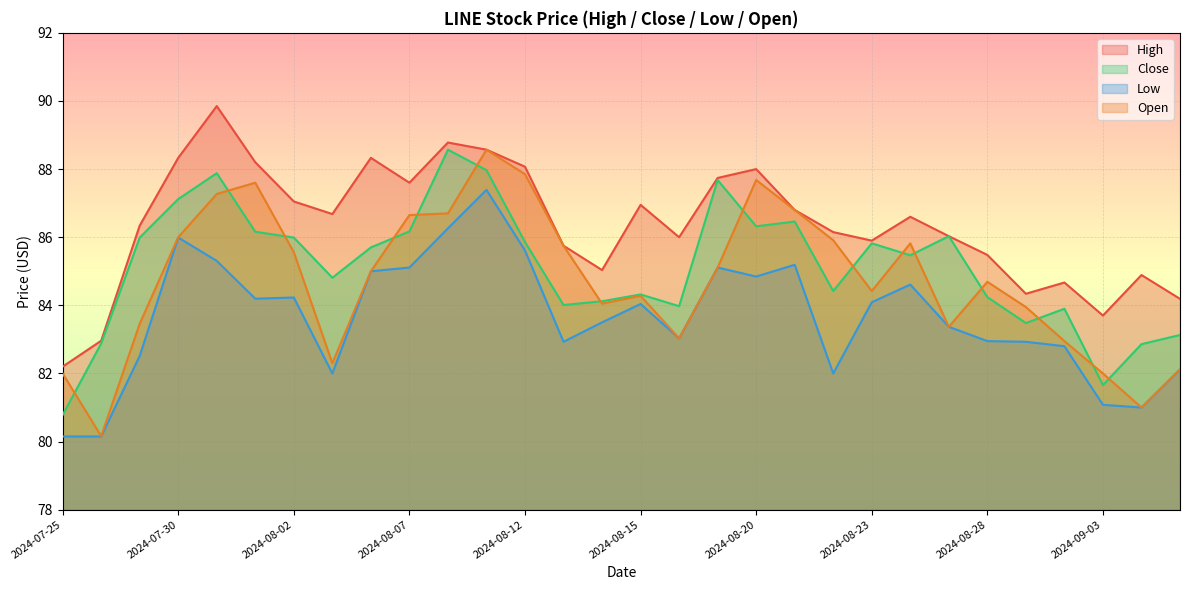

Reading left to right, what are all the values shown in this chart?

High: 82.2	83.0	86.3	88.3	89.8	88.2	87.1	86.7	88.3	87.6	88.8	88.6	88.1	85.8	85.0	86.9	86.0	87.7	88.0	86.8	86.2	85.9	86.6	86.0	85.5	84.3	84.7	83.7	84.9	84.2
Close: 80.8	82.9	86.0	87.1	87.9	86.2	86.0	84.8	85.7	86.2	88.6	88.0	85.9	84.0	84.1	84.3	84.0	87.7	86.3	86.5	84.4	85.8	85.5	86.0	84.2	83.5	83.9	81.7	82.9	83.1
Low: 80.2	80.2	82.5	86.0	85.3	84.2	84.2	82.0	85.0	85.1	86.3	87.4	85.6	82.9	83.5	84.0	83.0	85.1	84.8	85.2	82.0	84.1	84.6	83.4	82.9	82.9	82.8	81.1	81.0	82.1
Open: 82.0	80.2	83.5	86.0	87.3	87.6	85.6	82.3	85.0	86.7	86.7	88.6	87.8	85.8	84.1	84.3	83.0	85.1	87.7	86.8	85.9	84.4	85.8	83.4	84.7	83.9	82.9	82.0	81.0	82.1